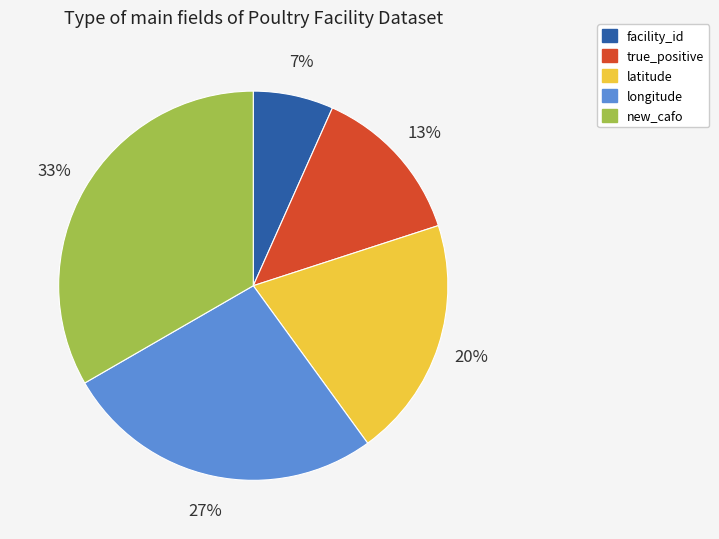

Do latitude and longitude together represent more than half of the pie?

No